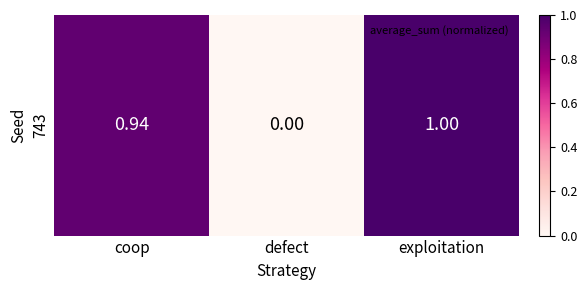

True or false: the data shows 0.3 at defect.

False